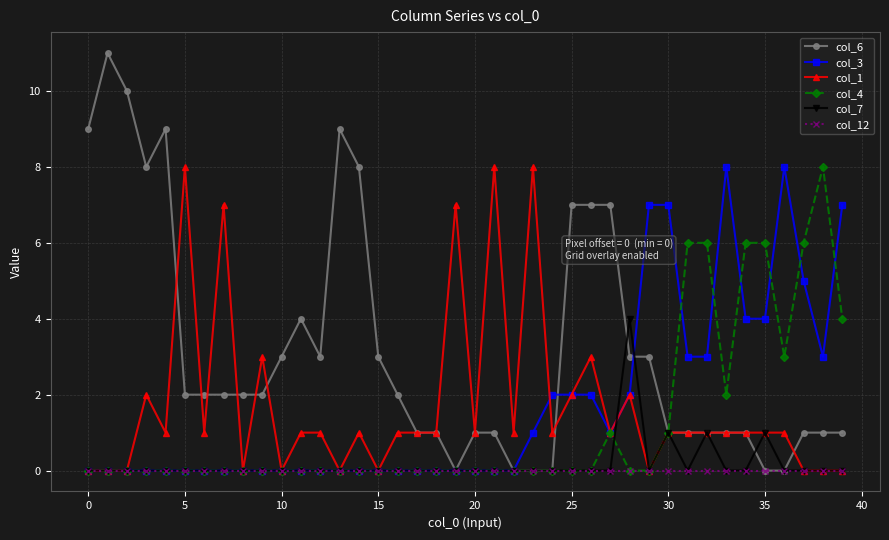

True or false: col_1 has more than 2 points higher than both neighbors.

True